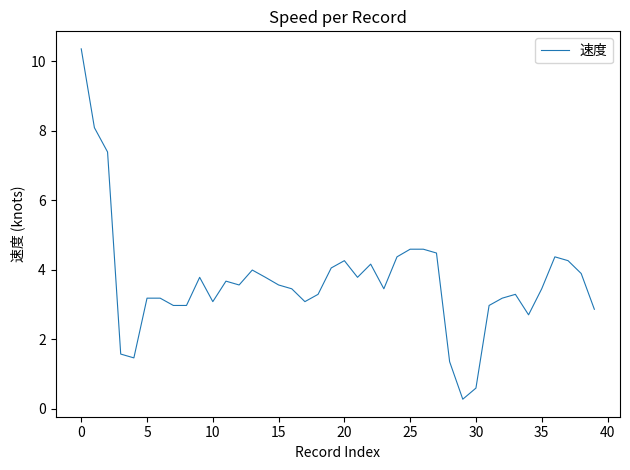

What is the difference between the maximum and minimum values?

10.1